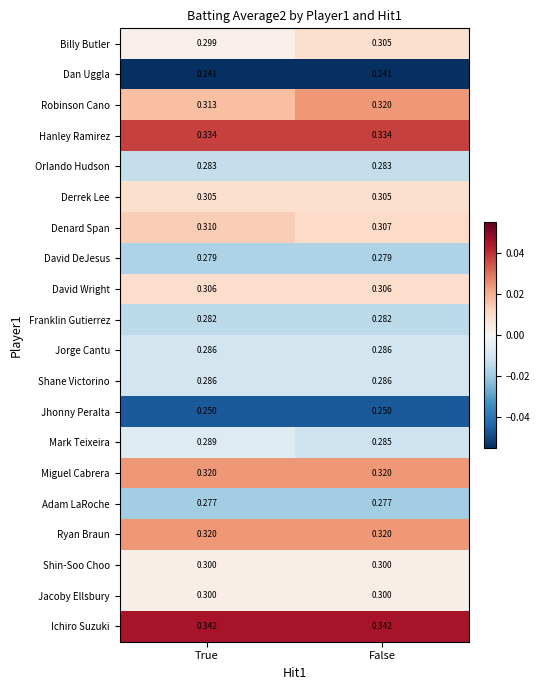

Which series has the widest spread of values?

Robinson Cano